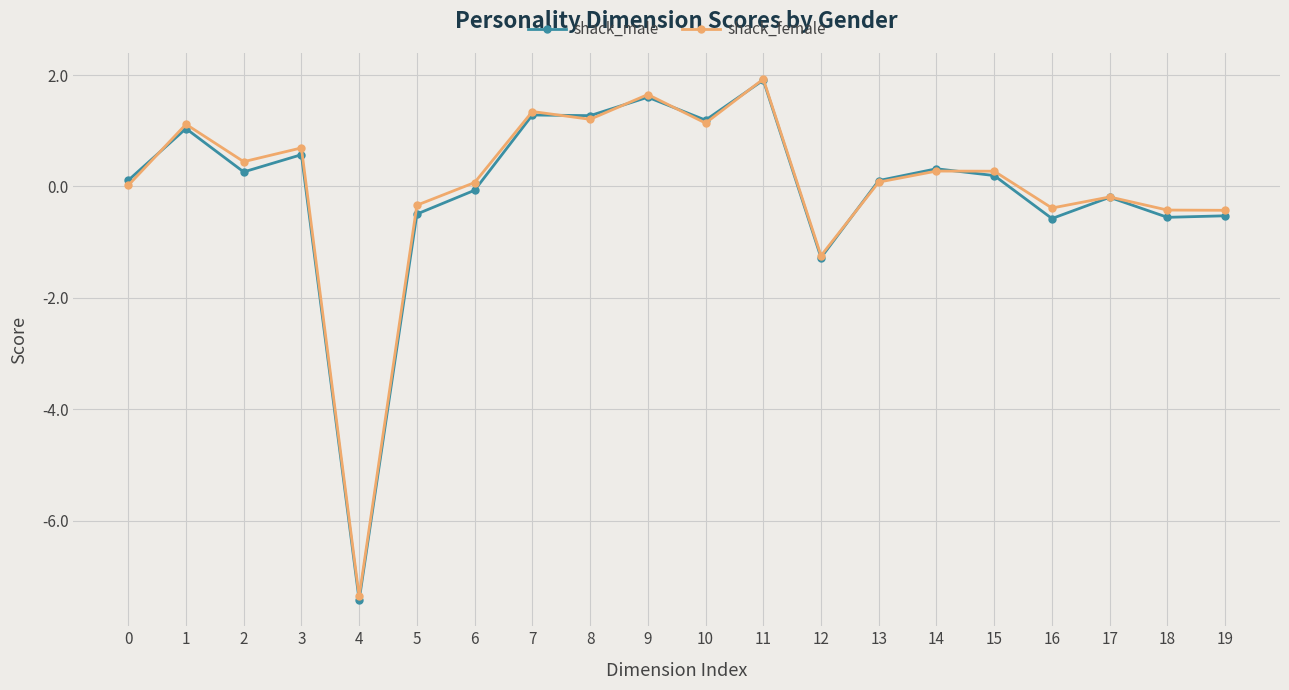

Does the chart have visible grid lines?

Yes